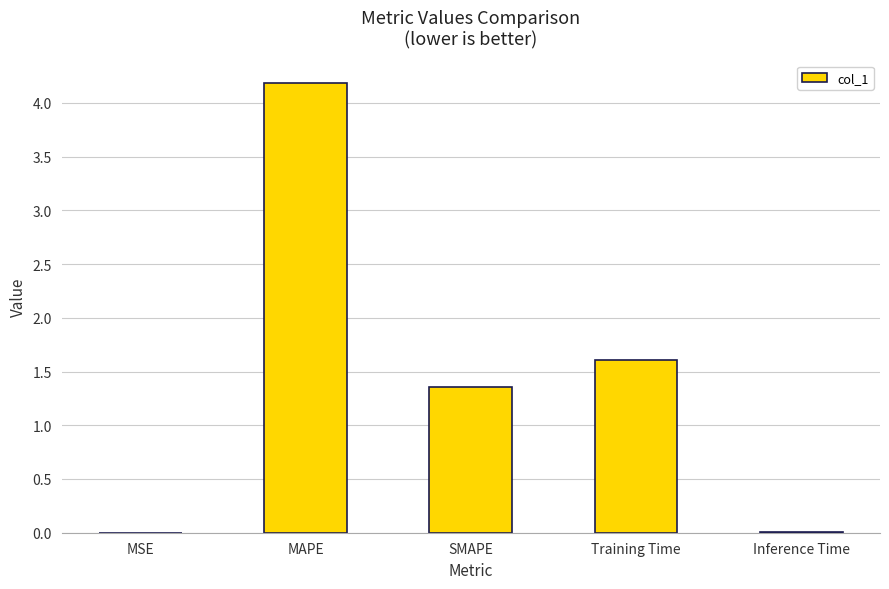

Count the number of values greater than 1.

3